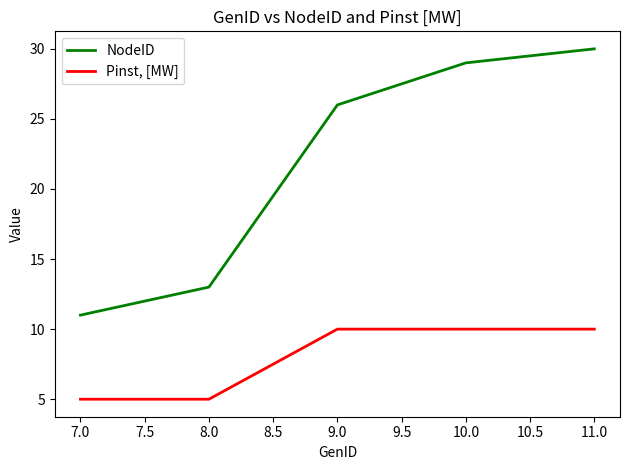

True or false: NodeID and Pinst, [MW] intersect in this chart.

False